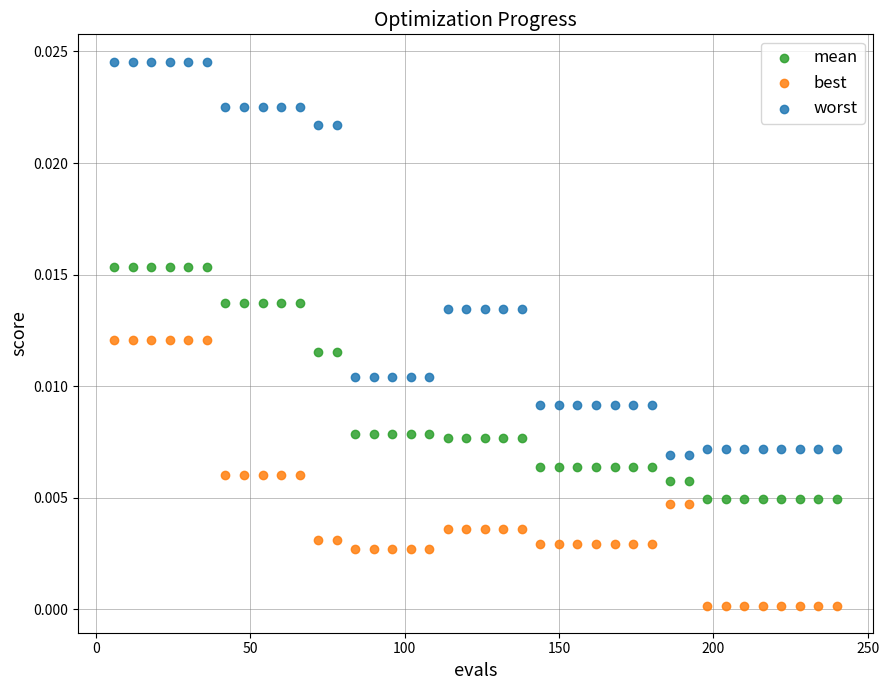

What are all the series names shown in the legend?

mean, best, worst